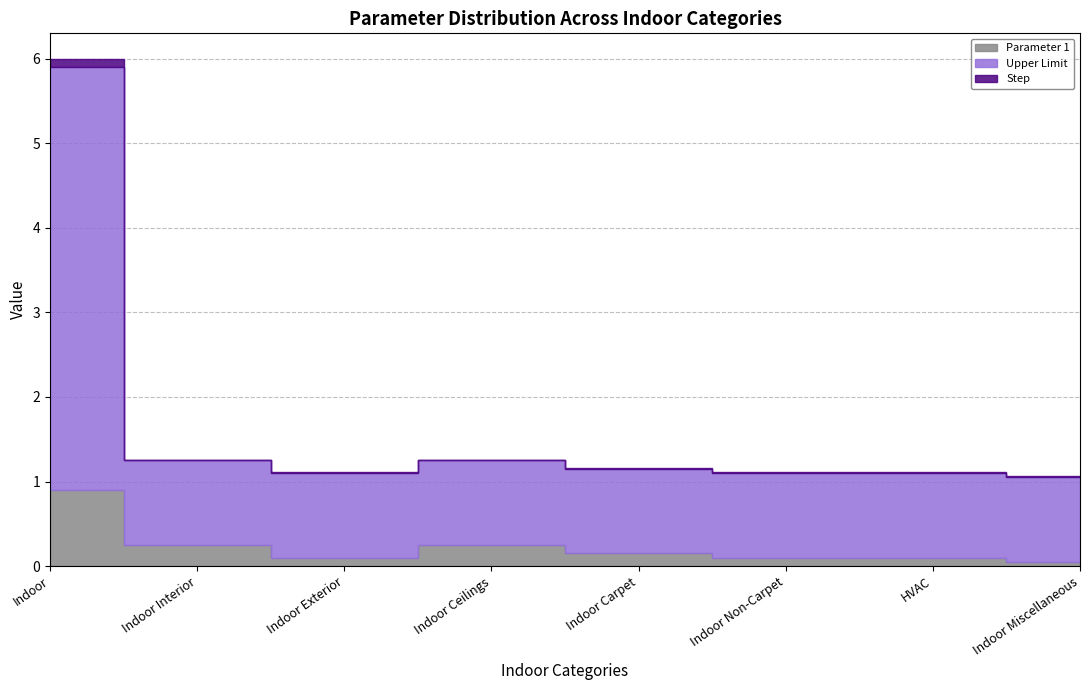

Reading left to right, list all the values displayed in this chart.

Parameter 1: Indoor=0.9	Indoor Interior=0.2	Indoor Exterior=0.1	Indoor Ceilings=0.2	Indoor Carpet=0.1	Indoor Non-Carpet=0.1	HVAC=0.1	Indoor Miscellaneous=0.1
Upper Limit: Indoor=5.0	Indoor Interior=1.0	Indoor Exterior=1.0	Indoor Ceilings=1.0	Indoor Carpet=1.0	Indoor Non-Carpet=1.0	HVAC=1.0	Indoor Miscellaneous=1.0
Step: Indoor=0.1	Indoor Interior=0.0	Indoor Exterior=0.0	Indoor Ceilings=0.0	Indoor Carpet=0.0	Indoor Non-Carpet=0.0	HVAC=0.0	Indoor Miscellaneous=0.0